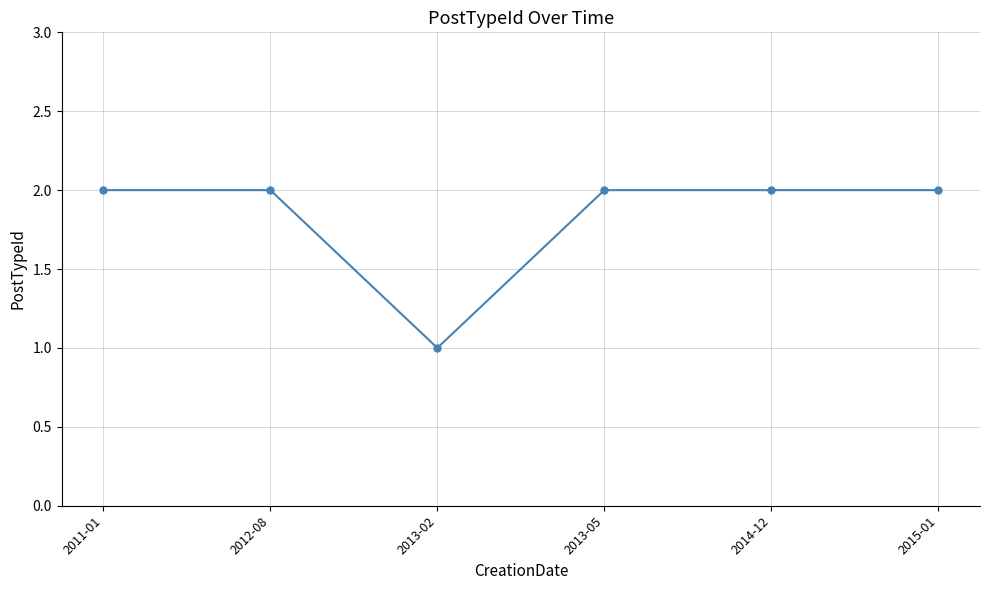

What is the sum of the values at 2015-01 and 2013-05?

4